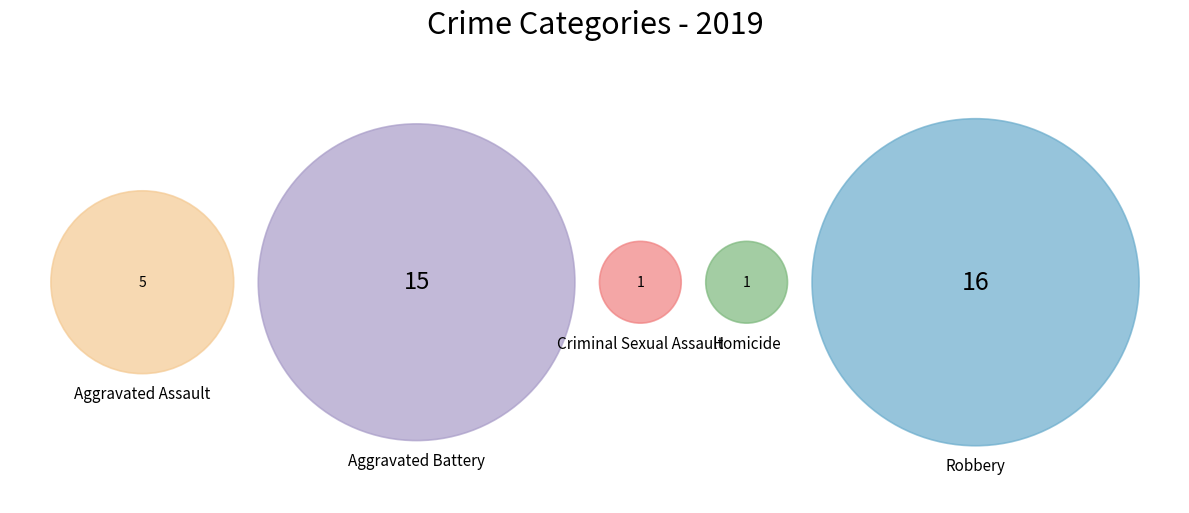

How many slices are in this pie chart?

5